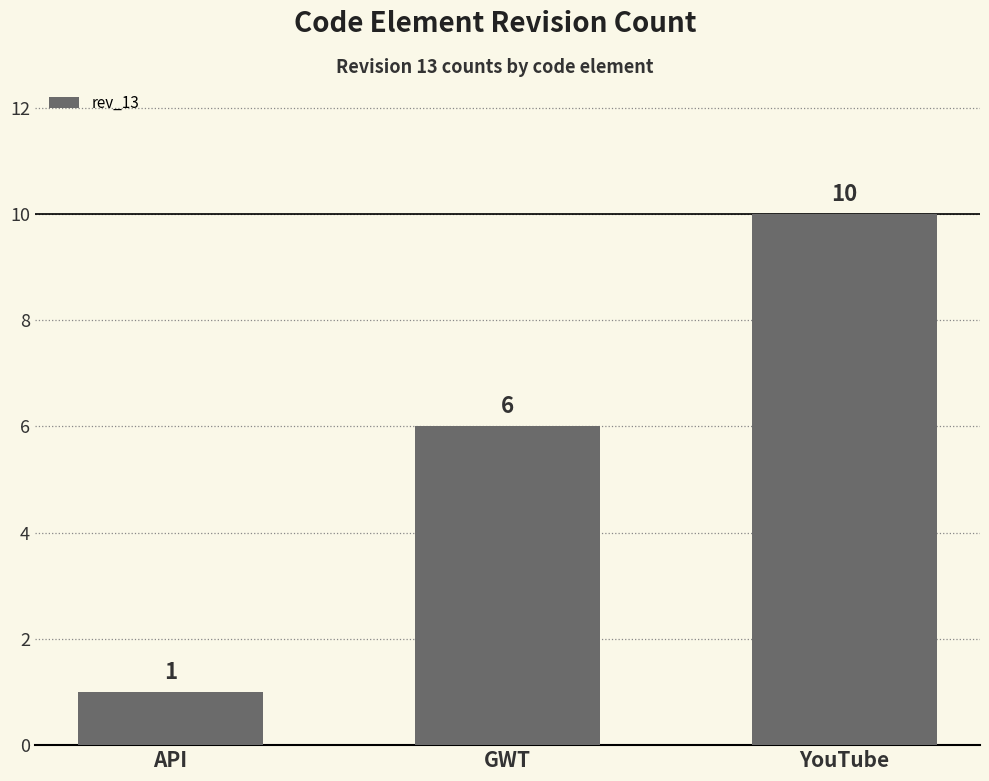

How many values are below 6?

1